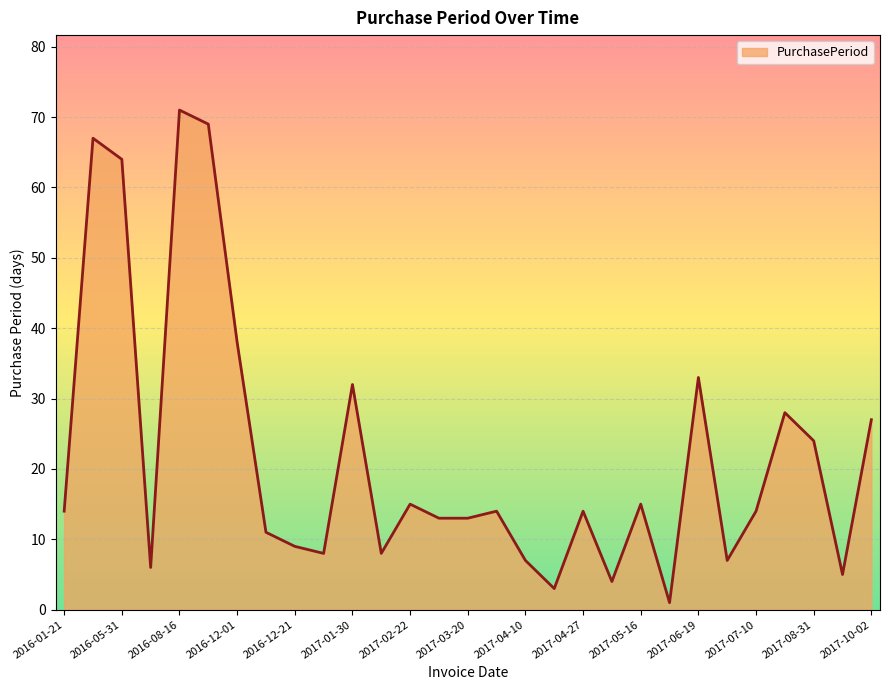

What is the greatest value displayed?

71